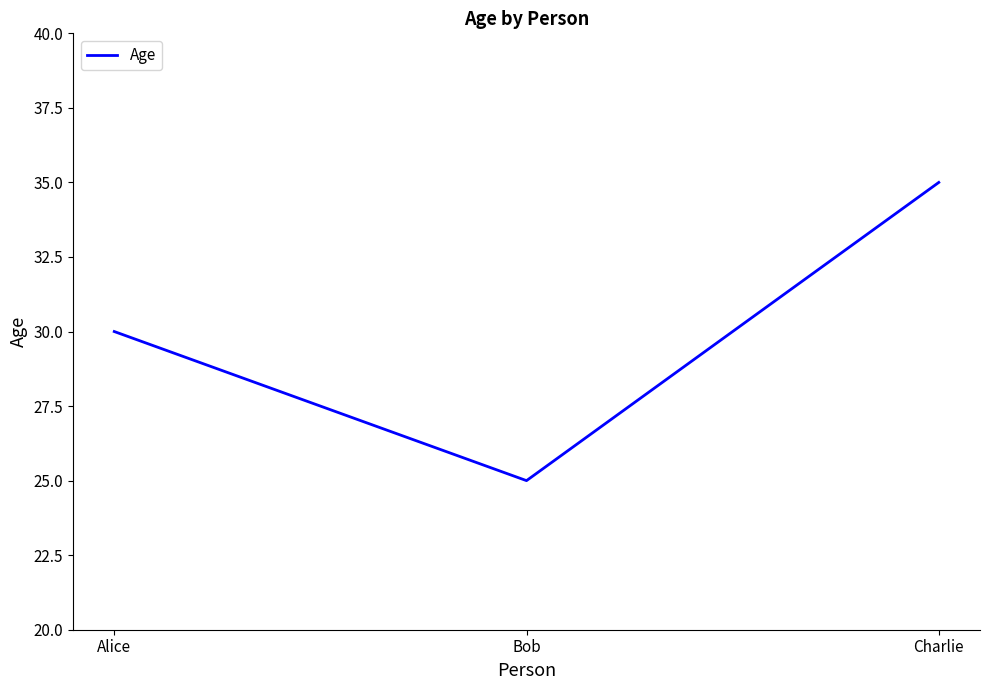

What is the maximum value shown in the chart?

35